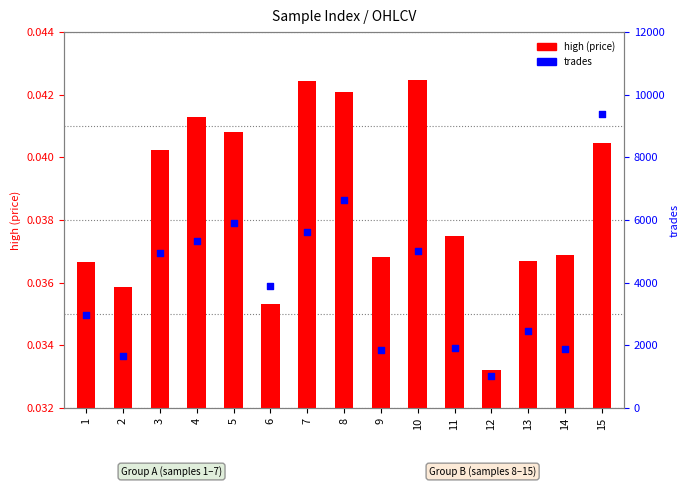

Which series has the largest total across all categories?

trades